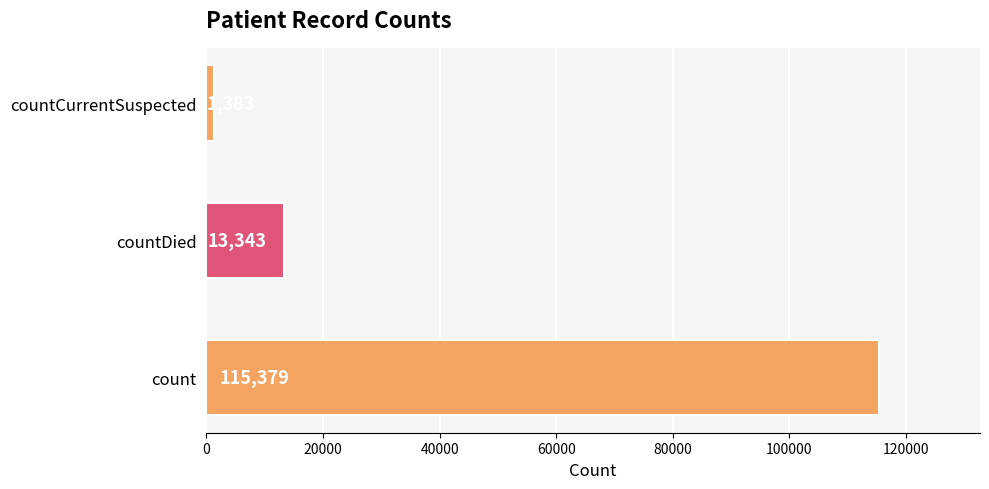

How many distinct data groups are displayed?

1